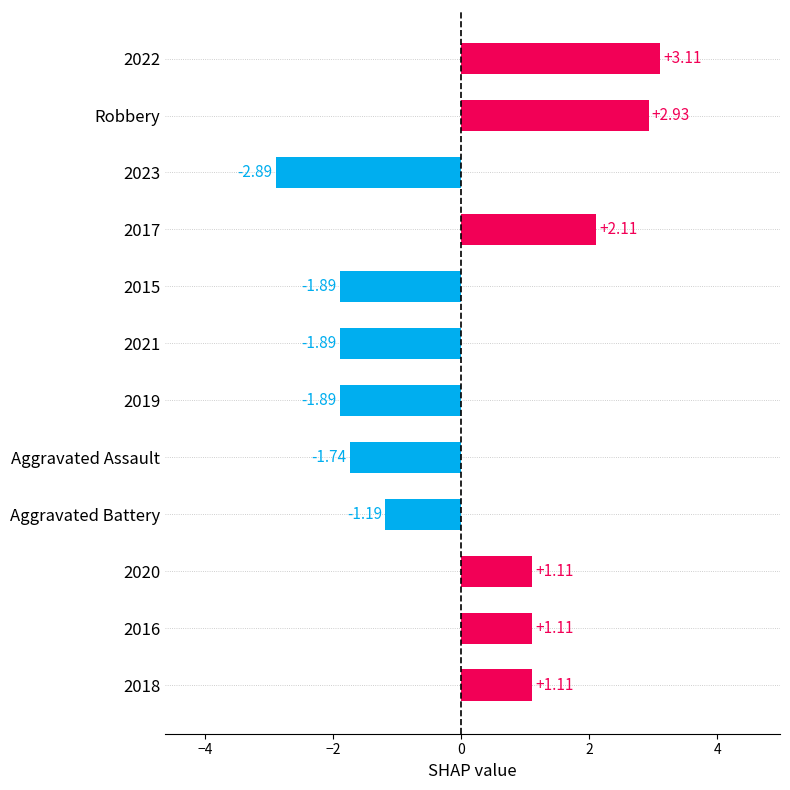

What are all the series names shown in the legend?

Aggravated Assault, Aggravated Battery, Robbery